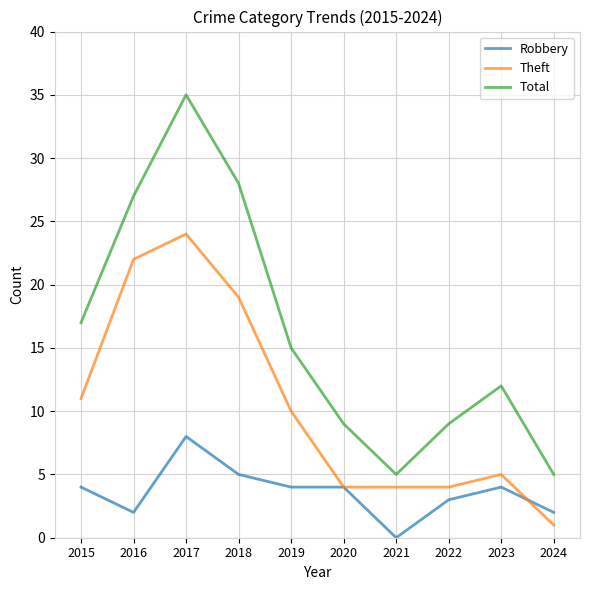

True or false: Theft and Total intersect in this chart.

False